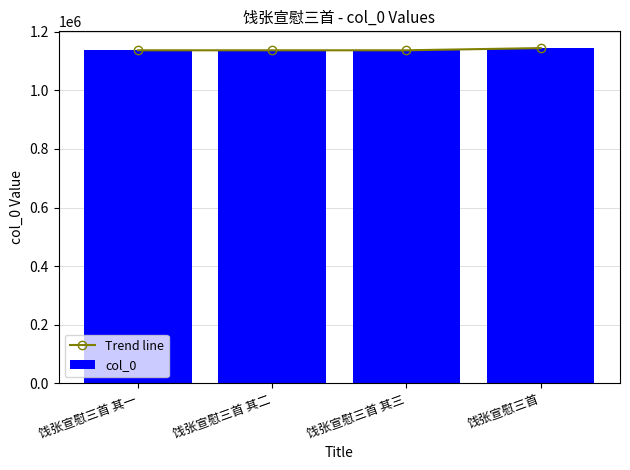

Rank the categories by col_0 value from lowest to highest.

饯张宣慰三首 其三, 饯张宣慰三首 其二, 饯张宣慰三首 其一, 饯张宣慰三首